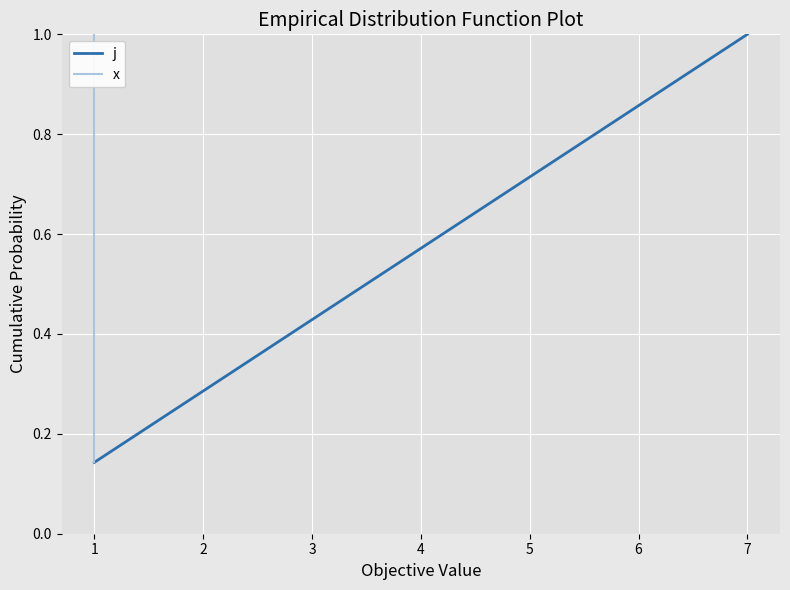

Reading left to right, what are all the values shown in this chart?

j: 0.1	0.3	0.4	0.6	0.7	0.9	1.0
x: 0.1	0.3	0.4	0.6	0.7	0.9	1.0